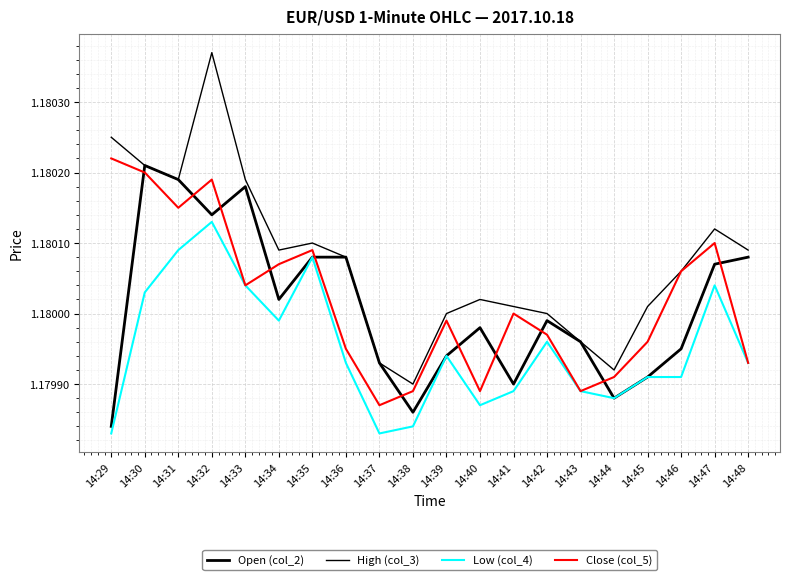

The value of Open (col_2) at 14:45 is 1.6. True or false?

False